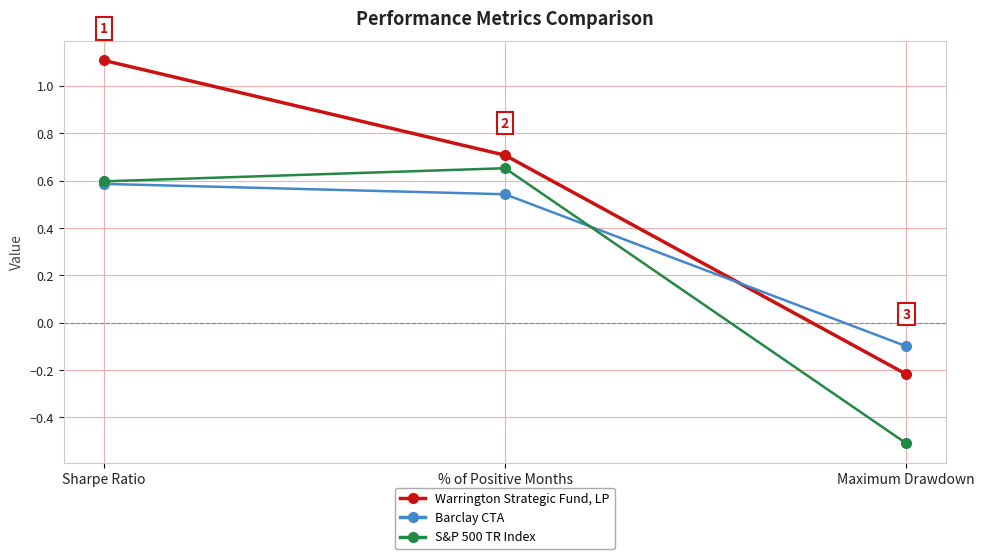

Where does the Barclay CTA series first go above 0?

Sharpe Ratio